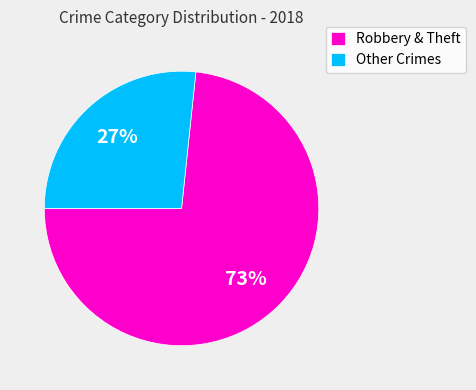

Which category accounts for the majority?

Robbery & Theft